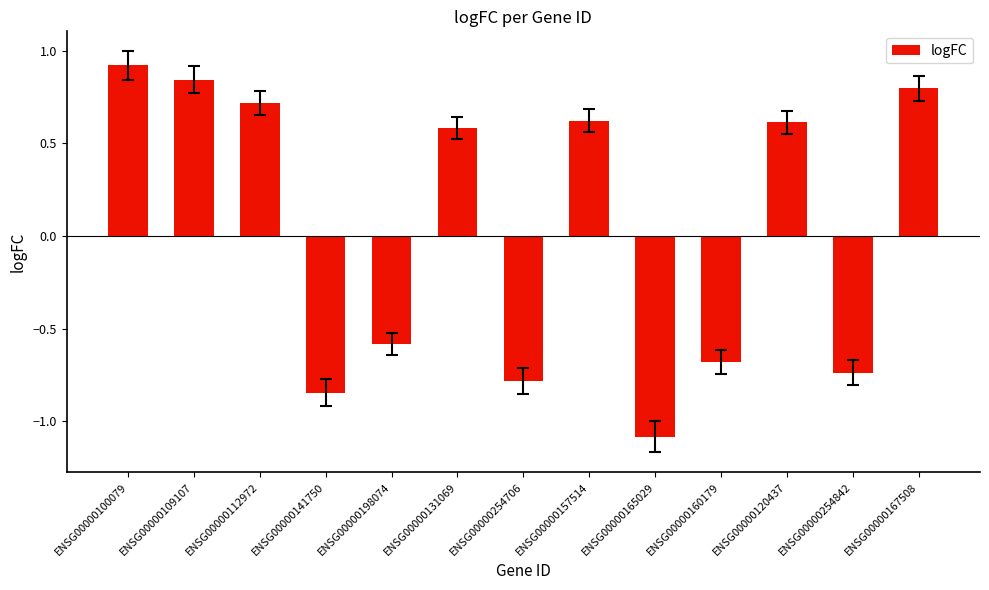

What is the difference between the values at ENSG00000198074 and ENSG00000254842?

0.2